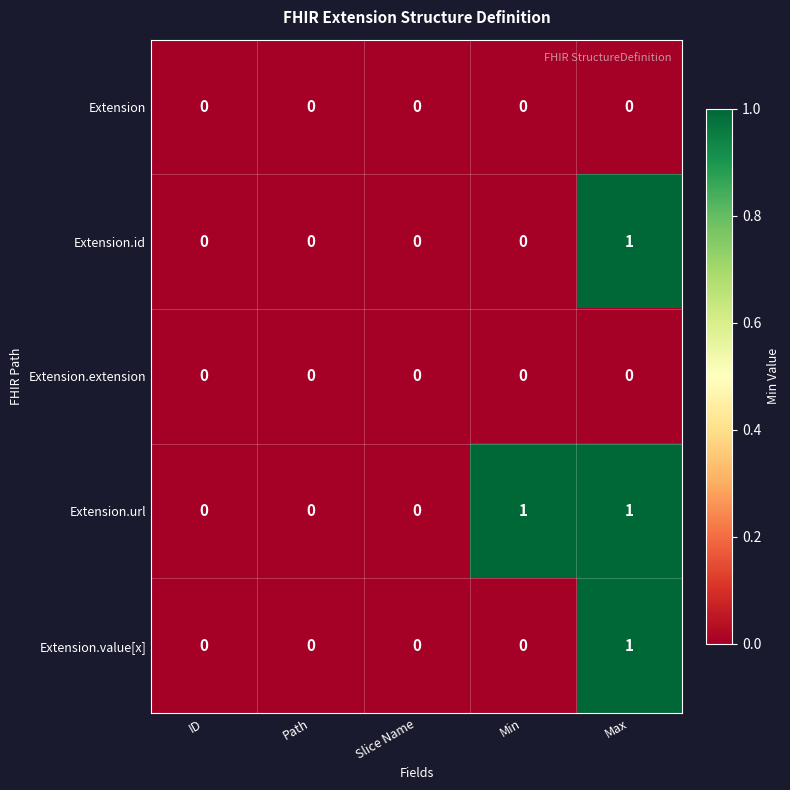

At which category is the sum across all series the highest?

Max